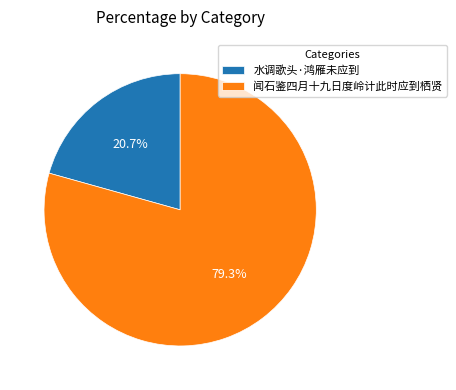

True or false: 水调歌头·鸿雁未应到 accounts for 8% of the total.

False